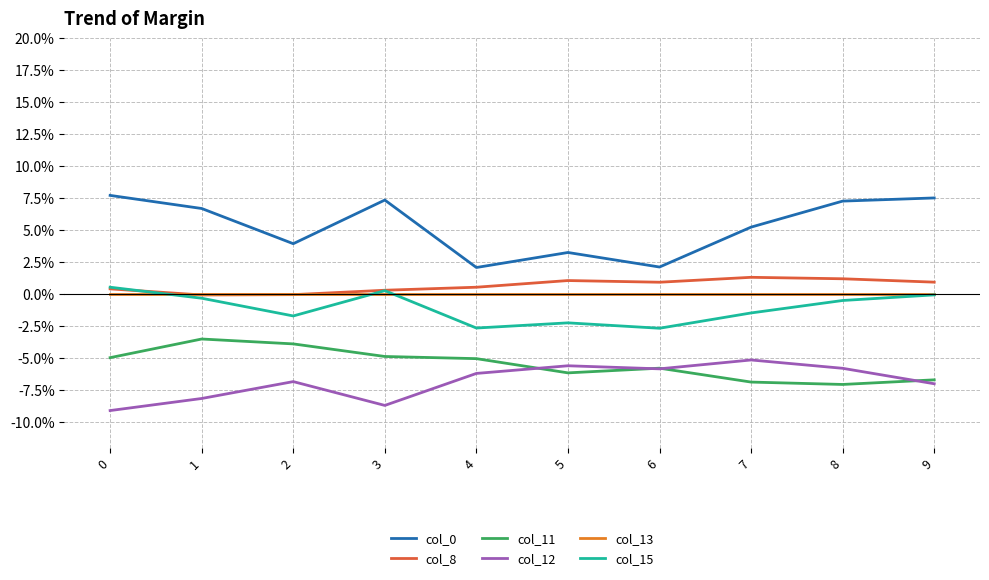

Reading left to right, extract all data points from this chart.

col_0: 0=0.1	1=0.1	2=0.0	3=0.1	4=0.0	5=0.0	6=0.0	7=0.1	8=0.1	9=0.1
col_8: 0=0.0	1=-0.0	2=-0.0	3=0.0	4=0.0	5=0.0	6=0.0	7=0.0	8=0.0	9=0.0
col_11: 0=-0.0	1=-0.0	2=-0.0	3=-0.0	4=-0.1	5=-0.1	6=-0.1	7=-0.1	8=-0.1	9=-0.1
col_12: 0=-0.1	1=-0.1	2=-0.1	3=-0.1	4=-0.1	5=-0.1	6=-0.1	7=-0.1	8=-0.1	9=-0.1
col_13: 0=0.0	1=0.0	2=0.0	3=0.0	4=0.0	5=0.0	6=0.0	7=0.0	8=0.0	9=0.0
col_15: 0=0.0	1=-0.0	2=-0.0	3=0.0	4=-0.0	5=-0.0	6=-0.0	7=-0.0	8=-0.0	9=-0.0